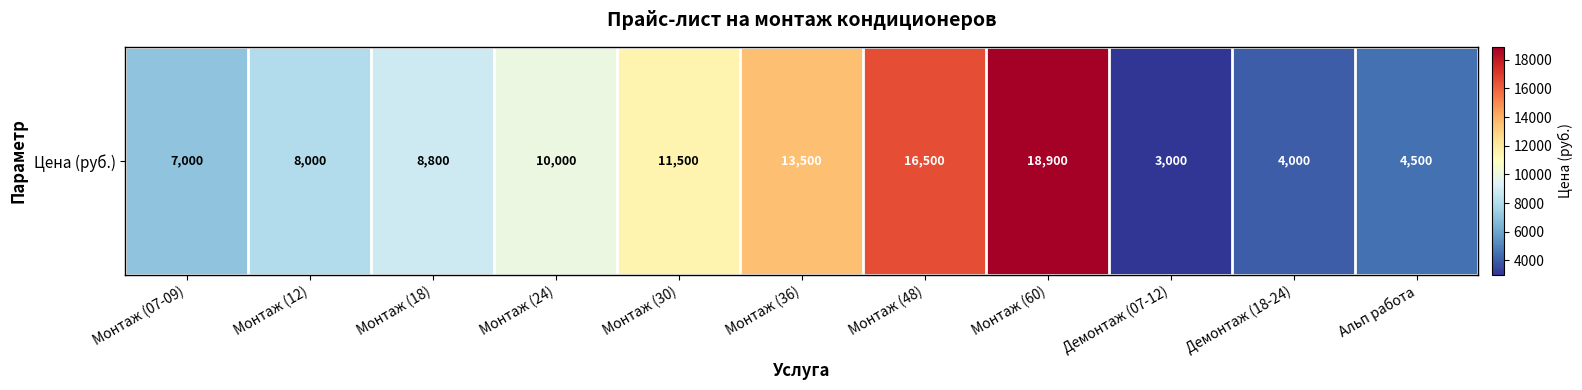

What is the ratio of the value at Монтаж (18) to the value at Монтаж (60)?

0.5